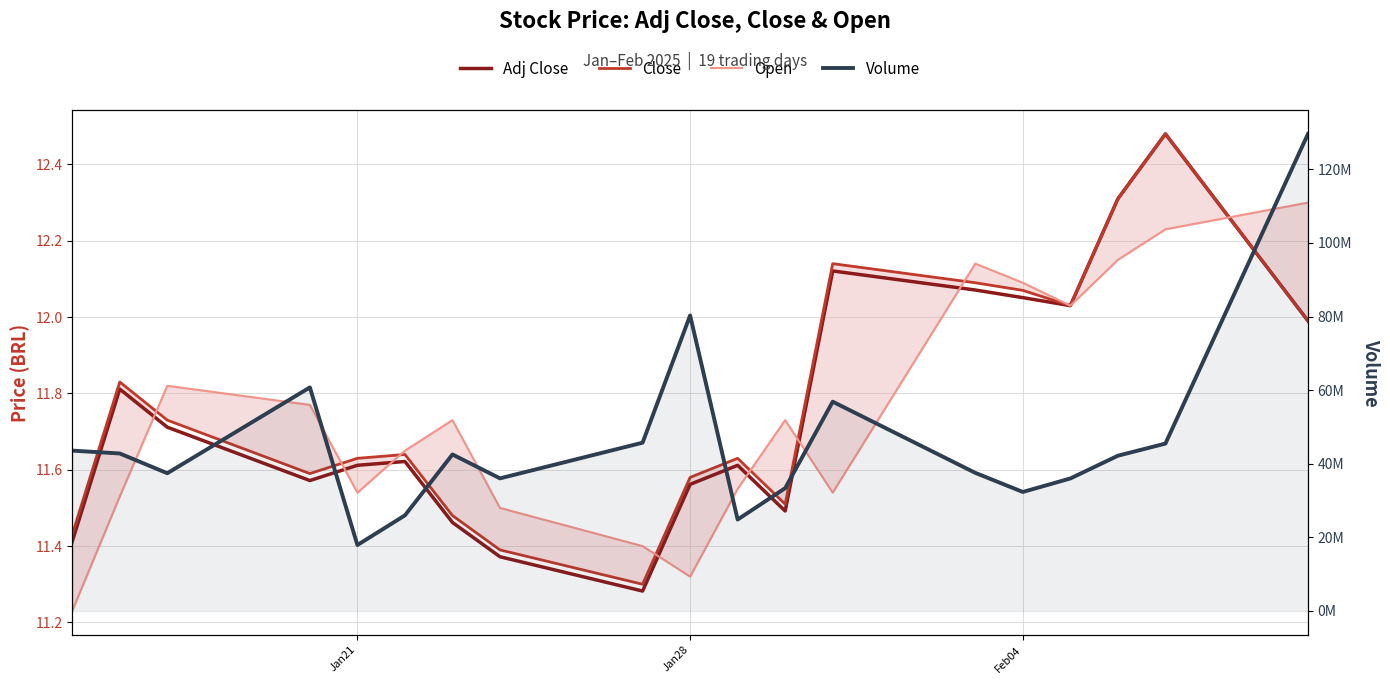

What is the smallest value displayed?

11.2